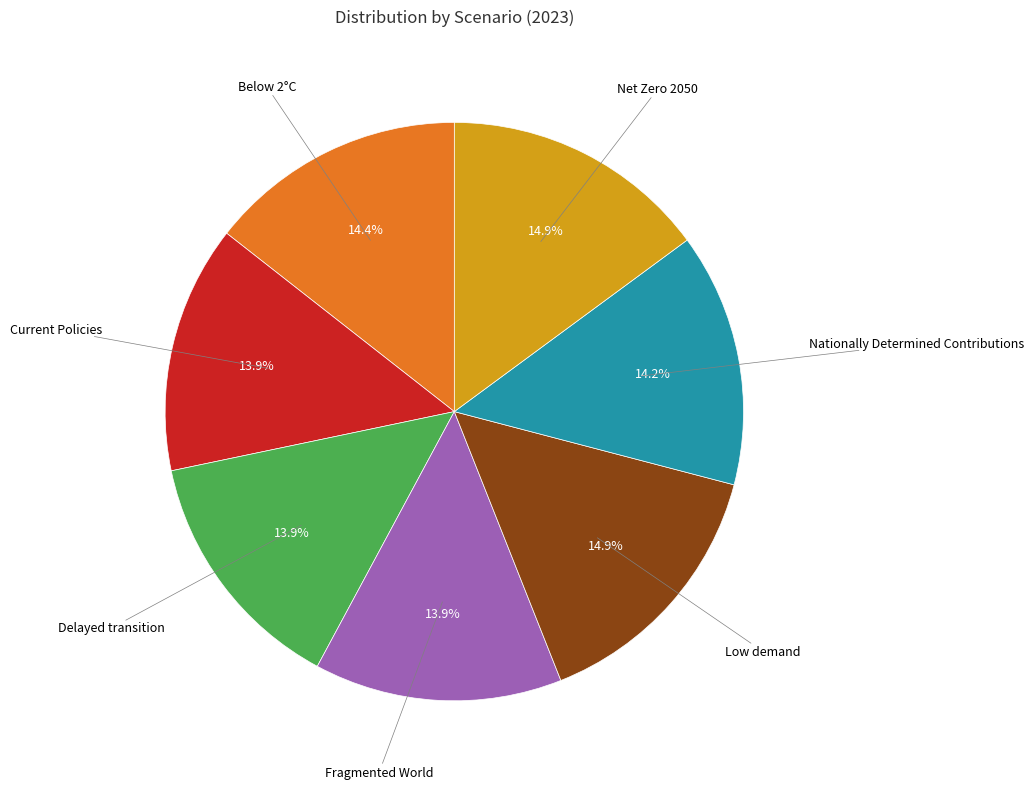

Is there any slice that represents more than half of the pie?

No